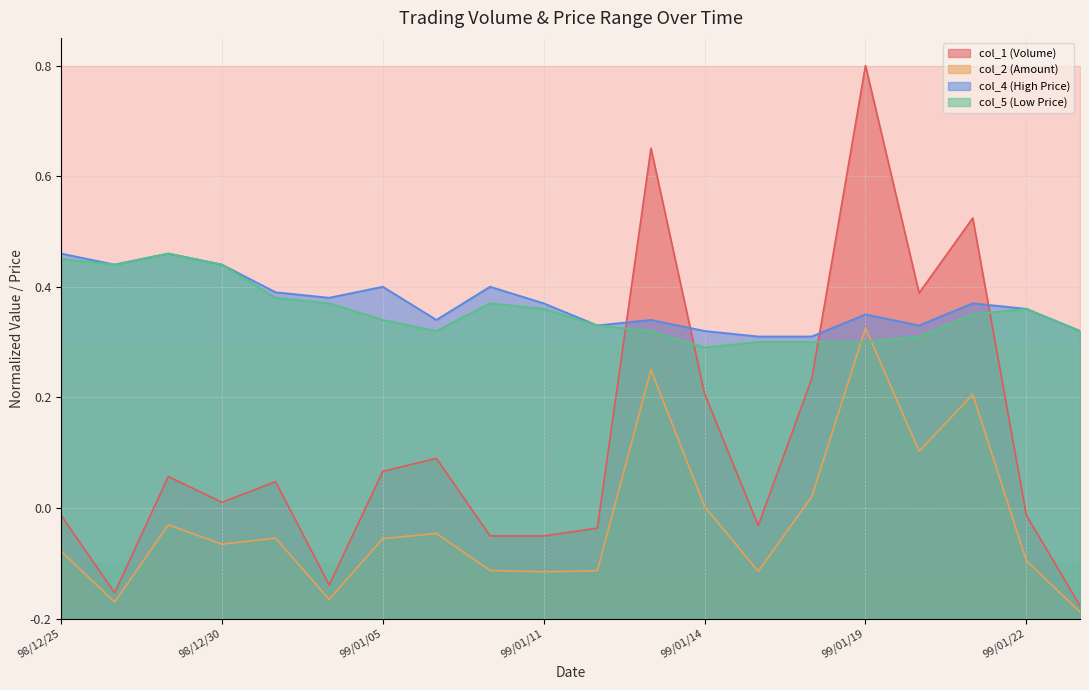

Between which two adjacent categories do col_1 and col_4 first intersect?

99/01/12 and 99/01/13